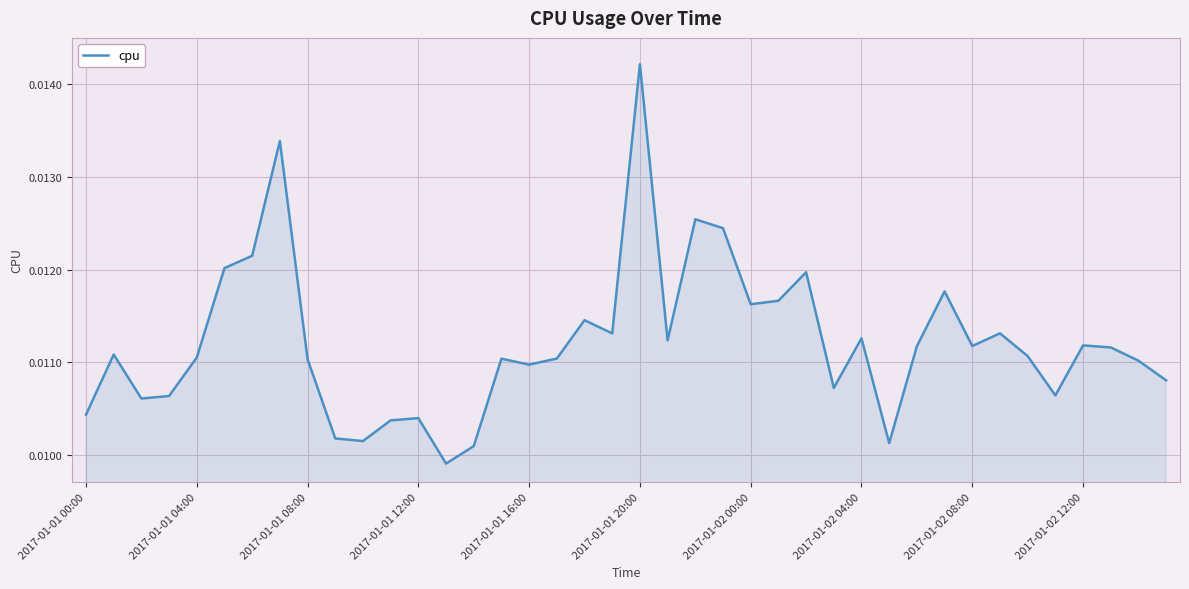

Count the values in the range 0 to 1.

40